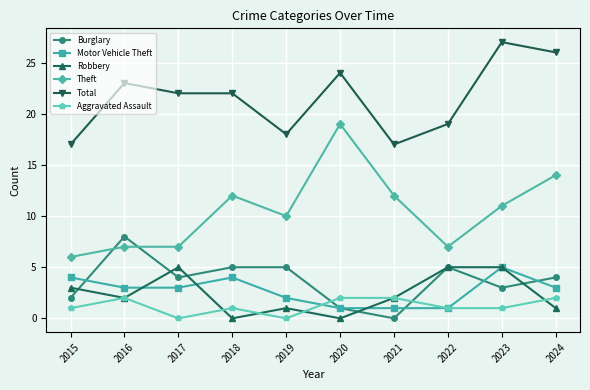

The value of Total at 2022 is 7. True or false?

False